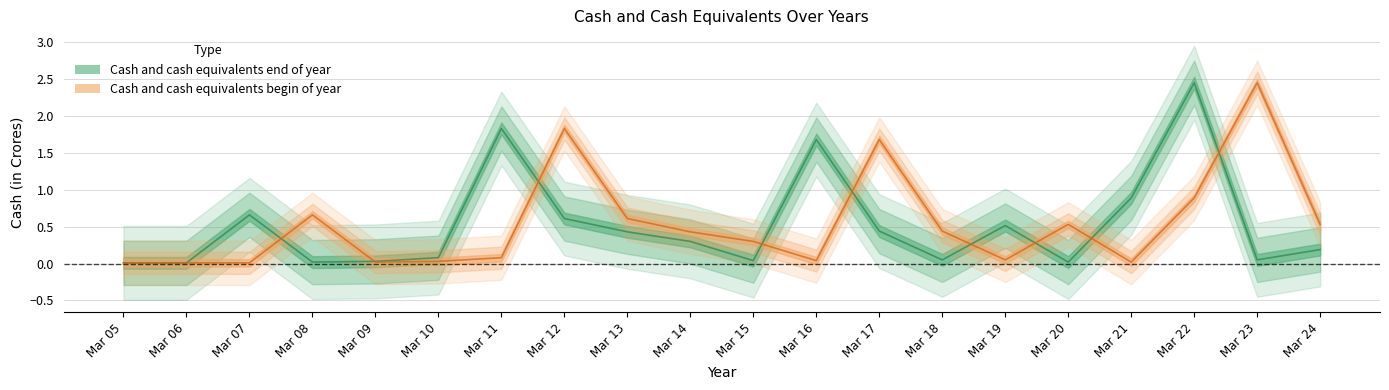

At how many categories does at least one series exceed 0?

20